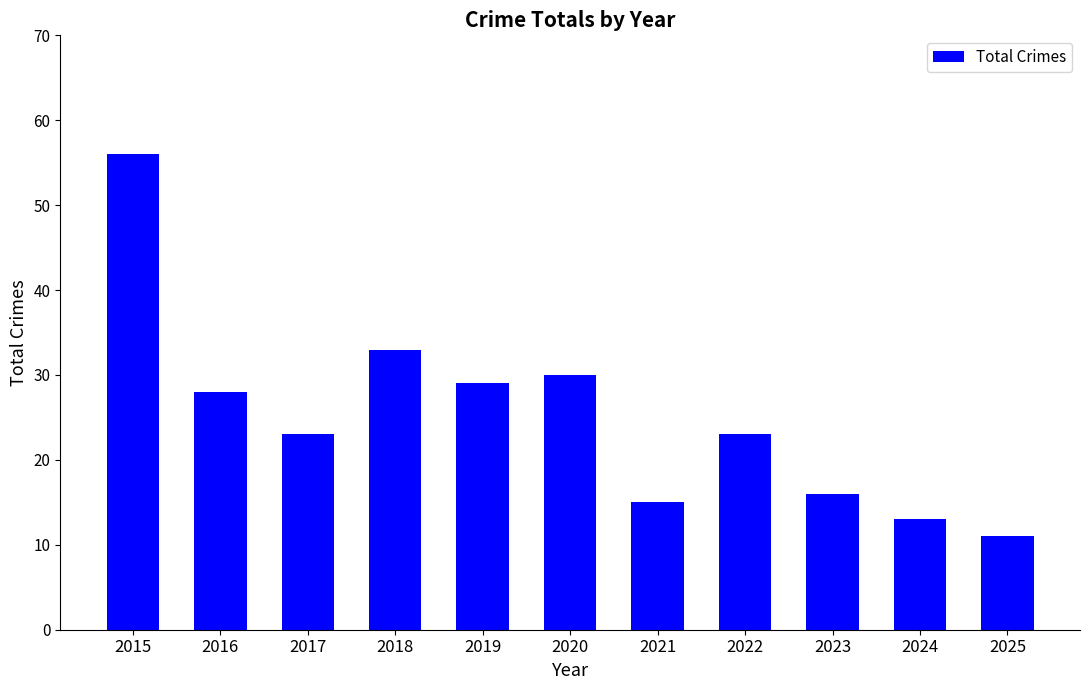

The chart shows a value of 13 at 2024. True or false?

True